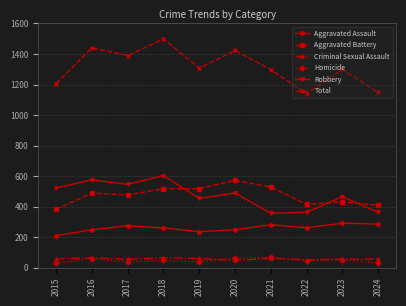

Is the value of Robbery at 2017 greater than the value of Total at 2022?

No